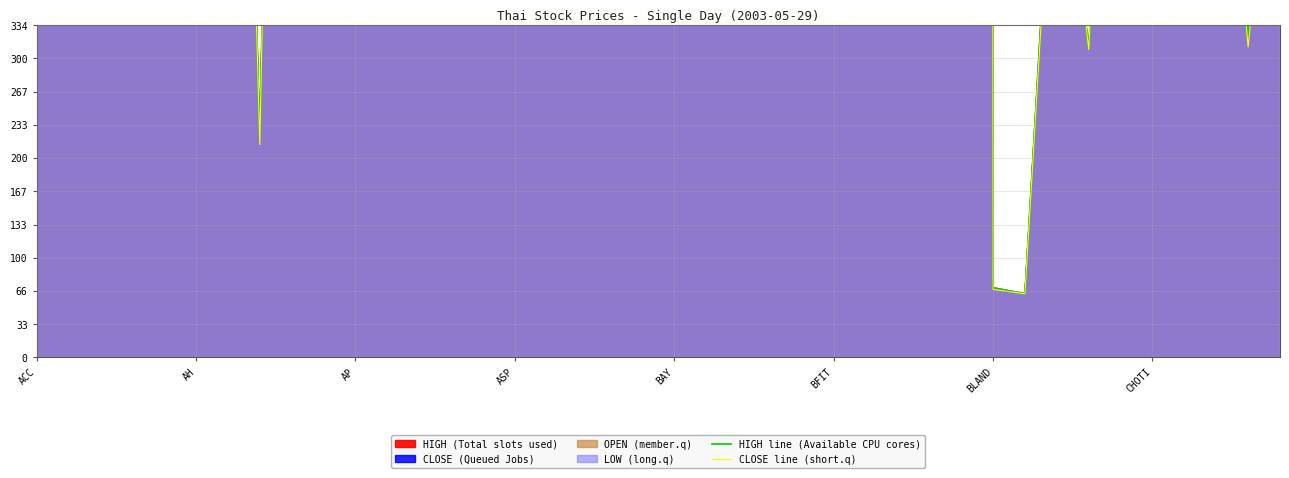

What is the spread (max minus min) of values at 12?

21.0